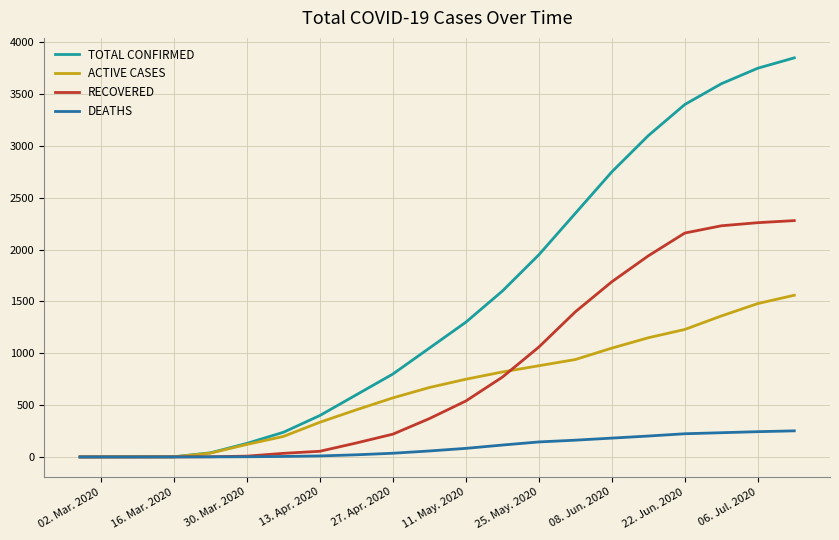

How many lines are shown in the chart?

4